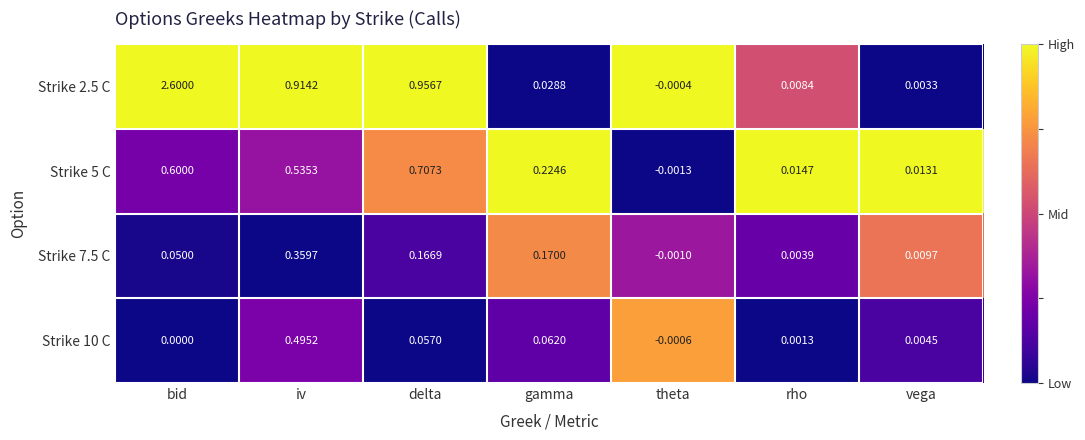

At which category is the sum across all series the highest?

bid